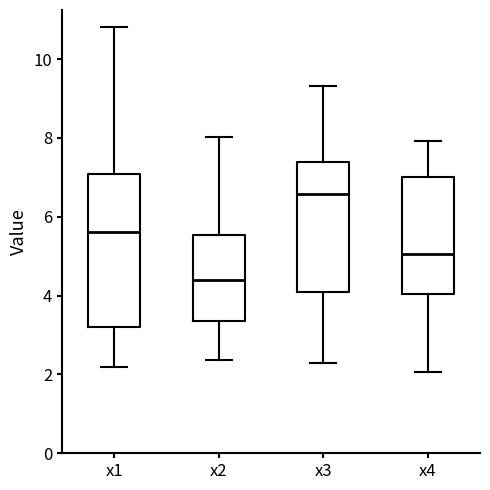

Which box has the lowest median line?

x2